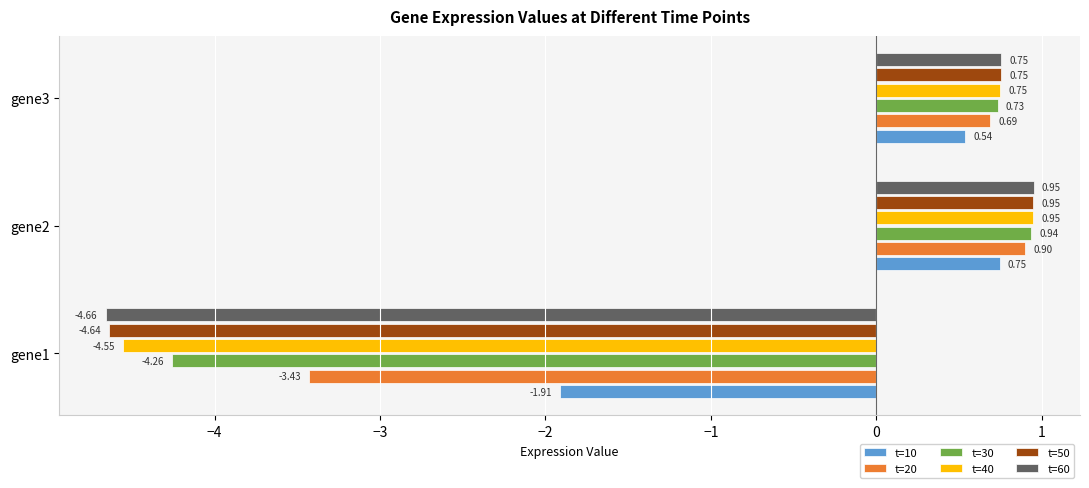

At which category is the sum across all series the highest?

gene2